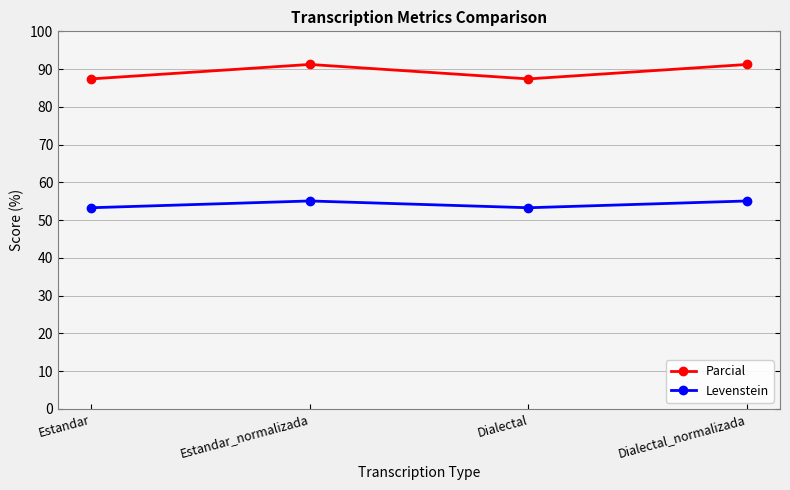

The value of Parcial at Estandar is 87.4. True or false?

True